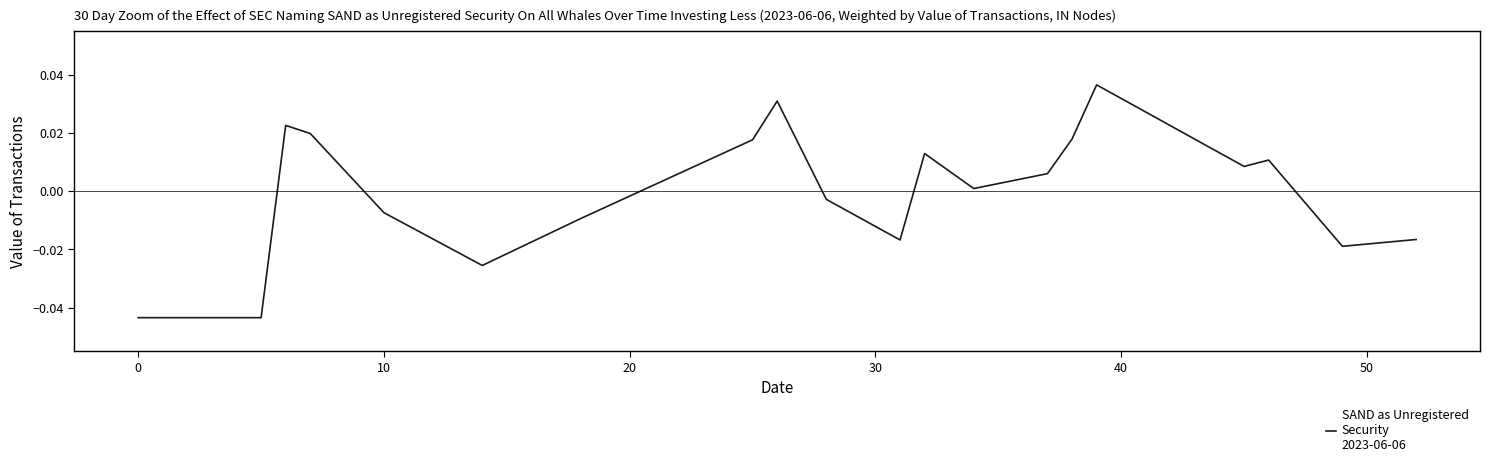

Count the number of values greater than 0.

11